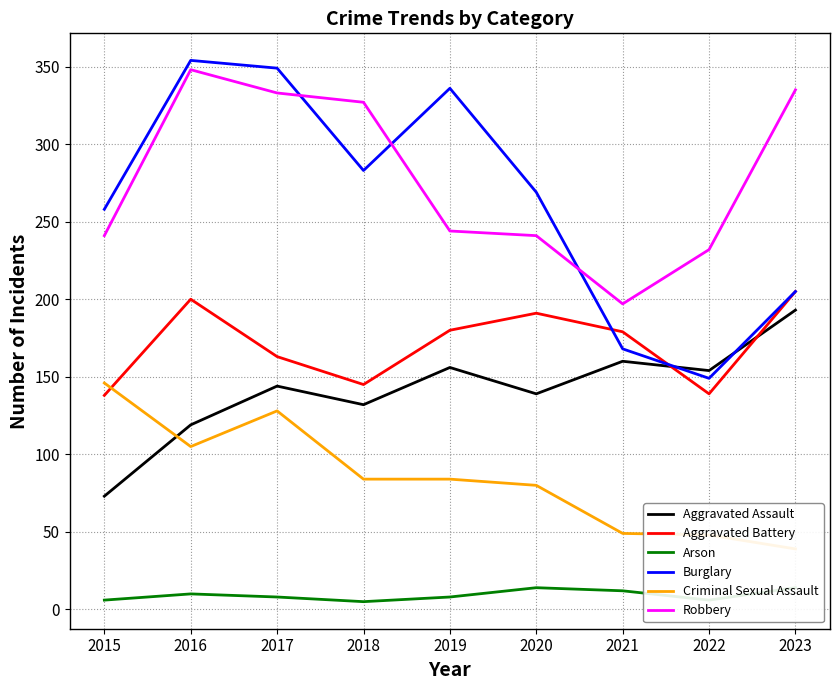

What is the value of the Criminal Sexual Assault point at the 9th from the left?

39